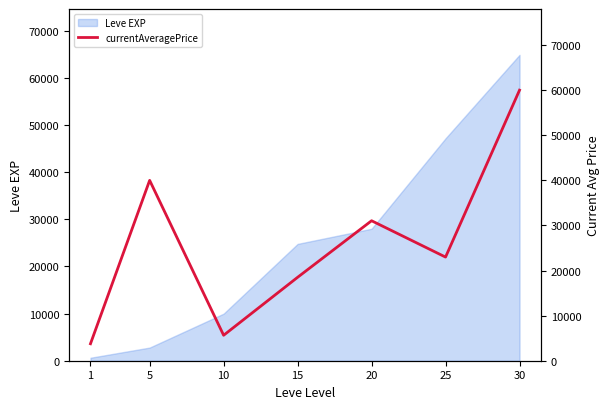

The value at 1 is 3763. True or false?

True